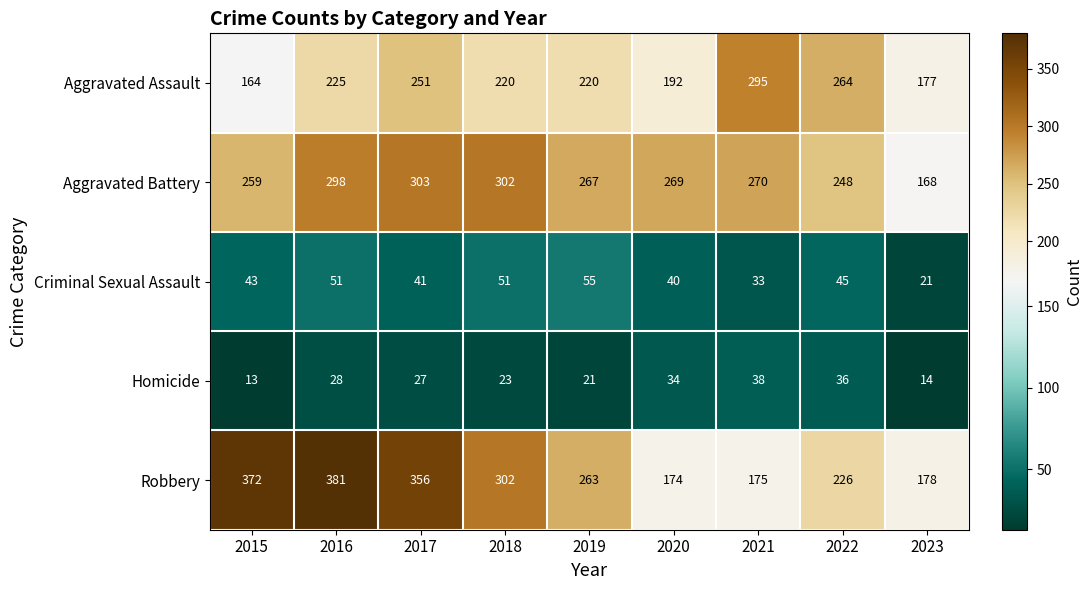

True or false: Aggravated Battery has a value of 249 at 2023.

False